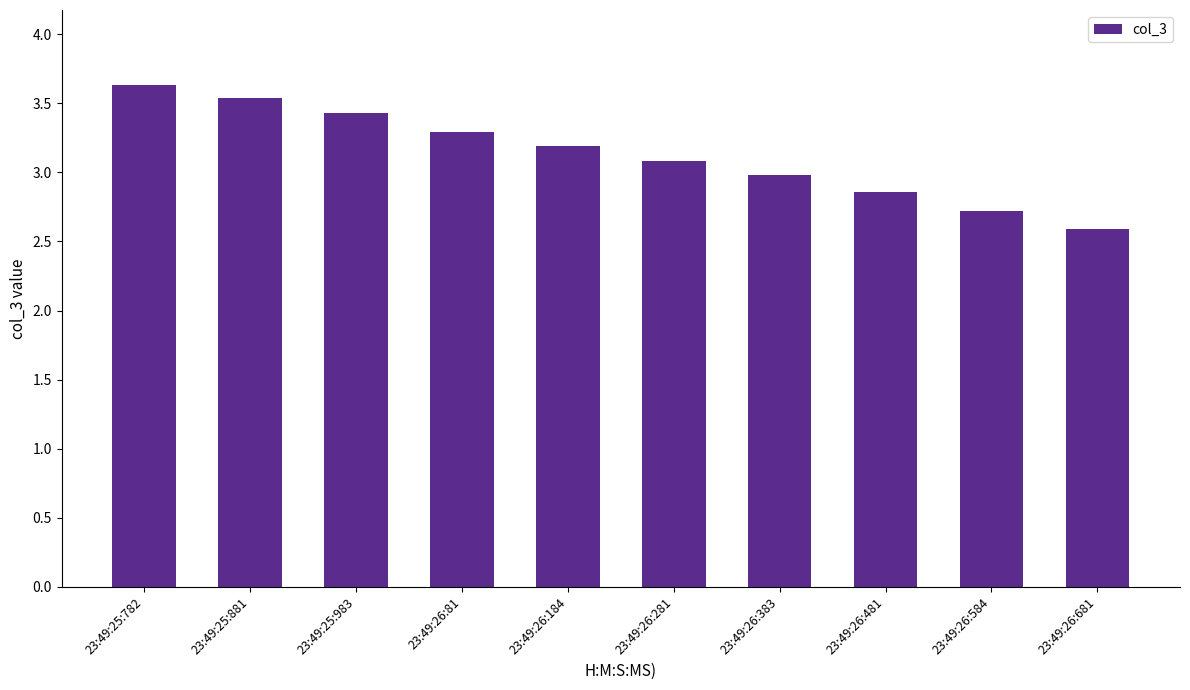

Rank the categories by value from lowest to highest.

23:49:26:681, 23:49:26:584, 23:49:26:481, 23:49:26:383, 23:49:26:281, 23:49:26:184, 23:49:26:81, 23:49:25:983, 23:49:25:881, 23:49:25:782